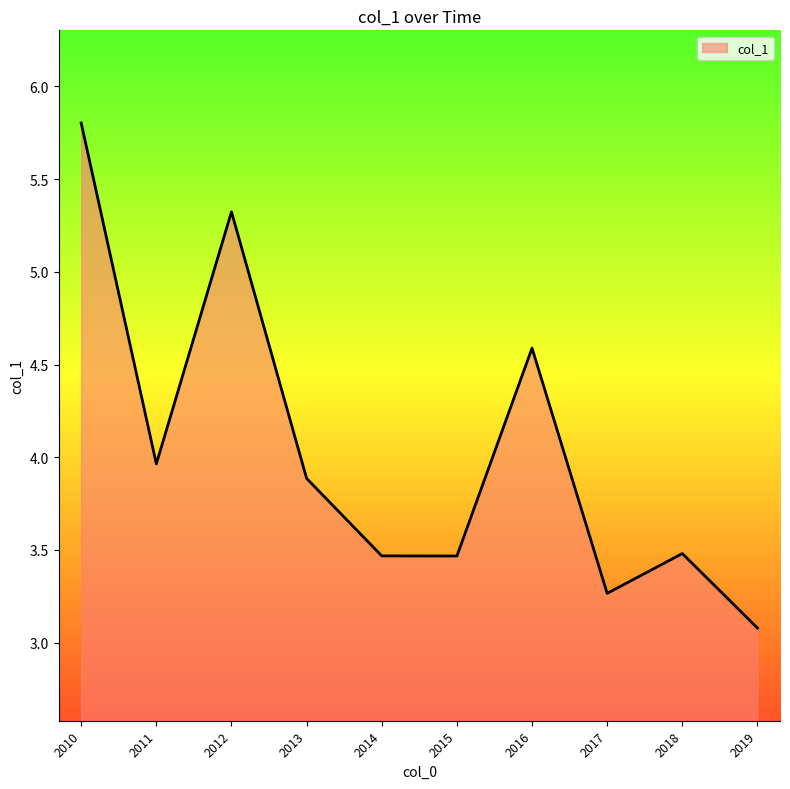

What is the minimum value shown in the chart?

3.1